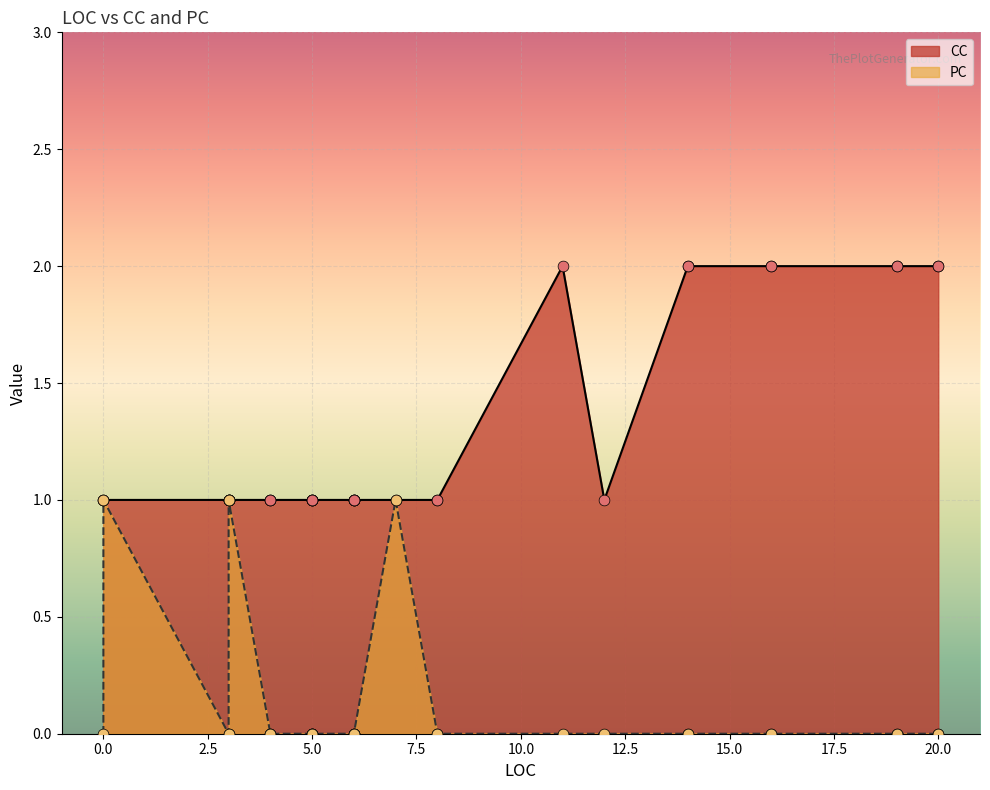

Which series reaches the maximum Y coordinate?

CC